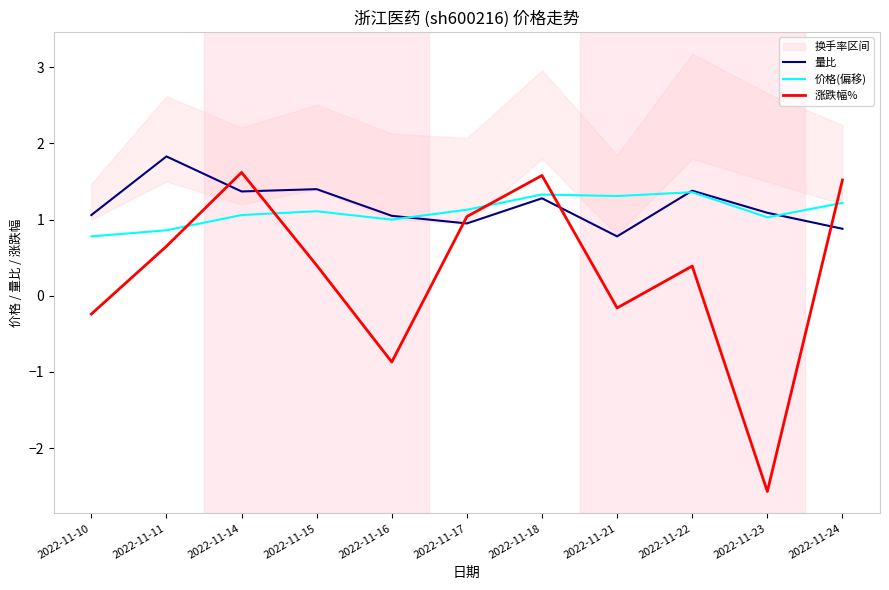

True or false: 量比 and 涨跌幅% intersect in this chart.

True